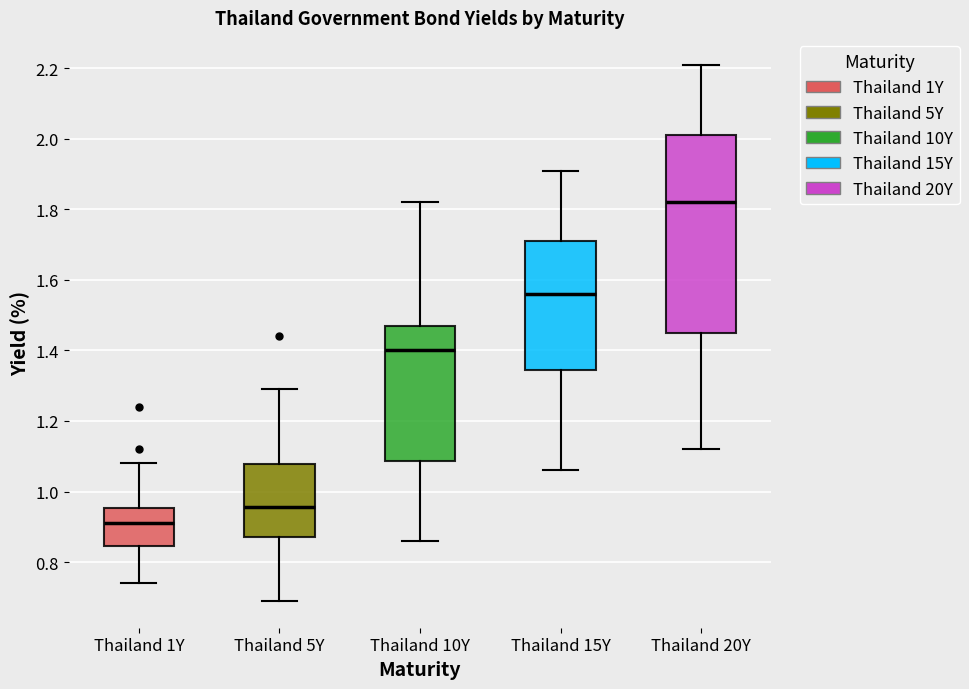

Reading left to right, read every box against the y-axis: the position of its median line, the range the box covers, and the ends of its whiskers. The values are not printed on the chart, so give them approximately, as read against the axis.

Thailand 1Y: median 0.92, box 0.84 to 0.96, whiskers 0.74 to 1.08
Thailand 5Y: median 0.96, box 0.88 to 1.08, whiskers 0.70 to 1.30
Thailand 10Y: median 1.40, box 1.08 to 1.48, whiskers 0.86 to 1.82
Thailand 15Y: median 1.56, box 1.34 to 1.72, whiskers 1.06 to 1.92
Thailand 20Y: median 1.82, box 1.46 to 2.02, whiskers 1.12 to 2.22